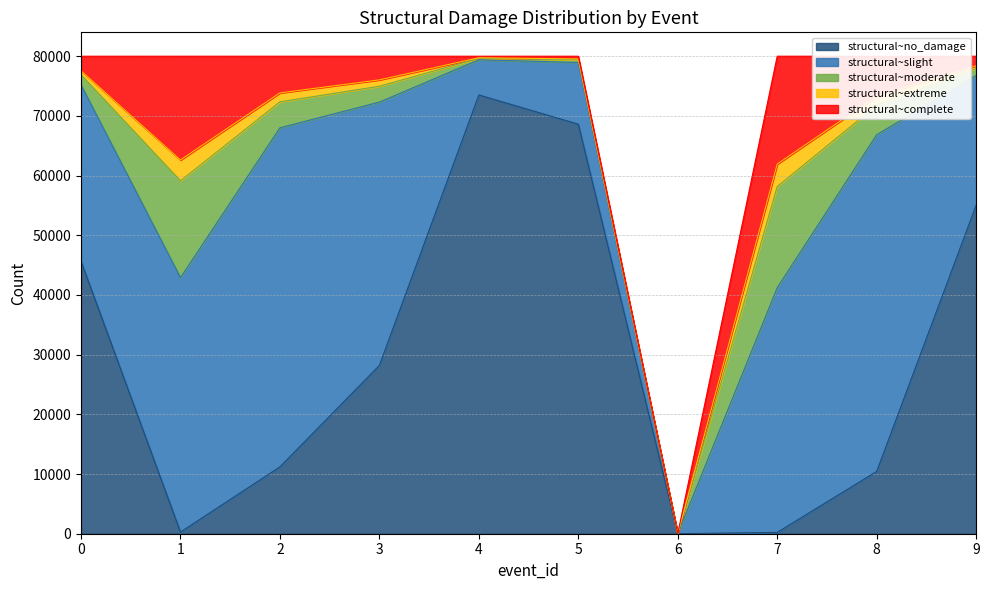

Does the chart have visible grid lines?

Yes